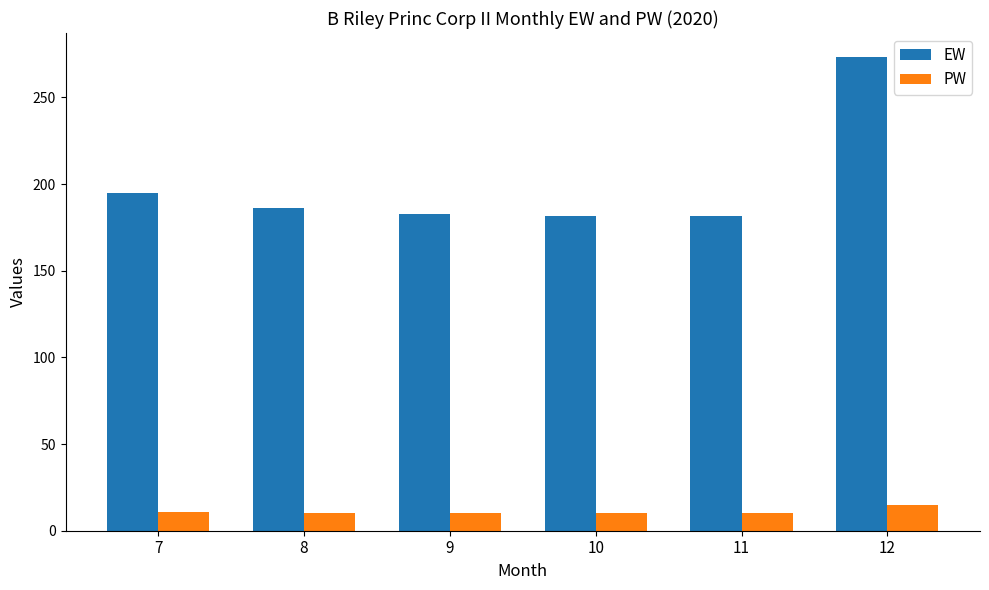

Count the number of data series in this chart.

2